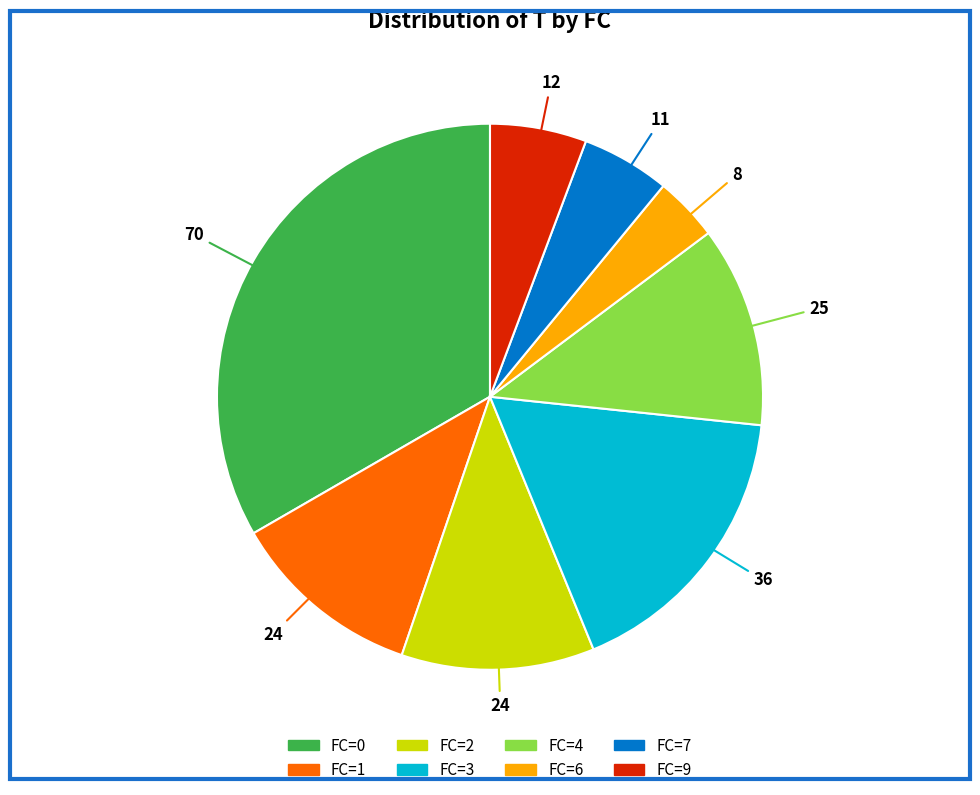

True or false: FC=7 accounts for 5% of the total.

True